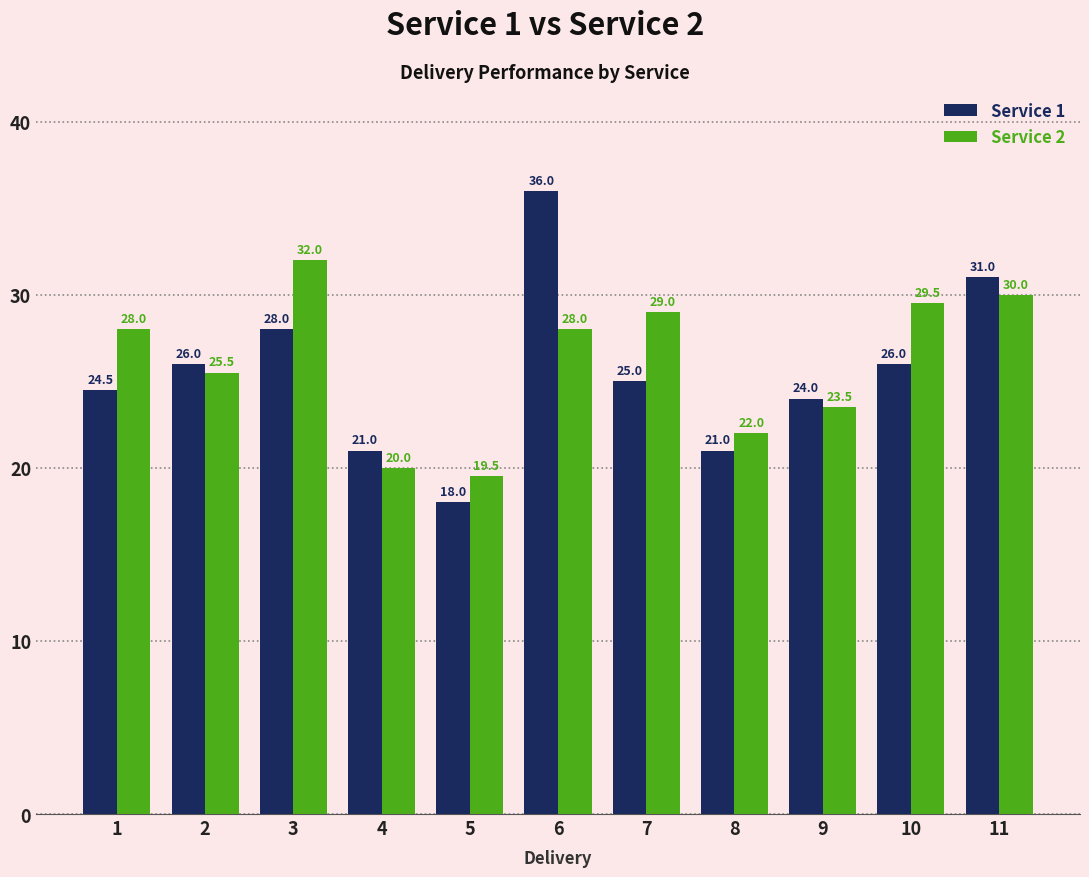

What is the value of the Service 1 bar at the 9th from the left?

24.0